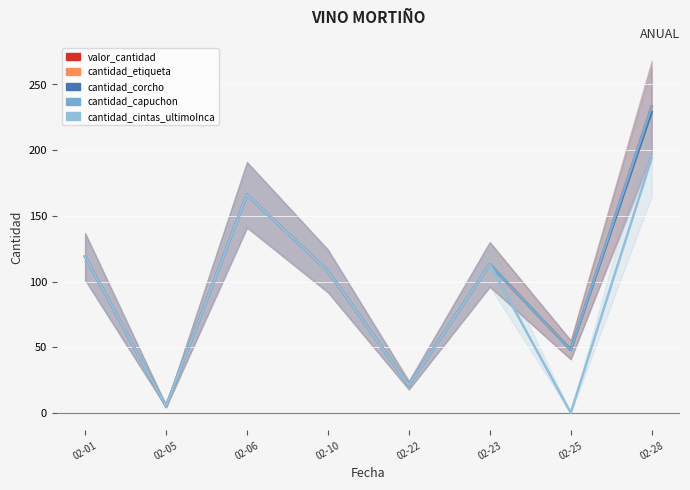

The value of cantidad_capuchon at 02-23 is 113. True or false?

True